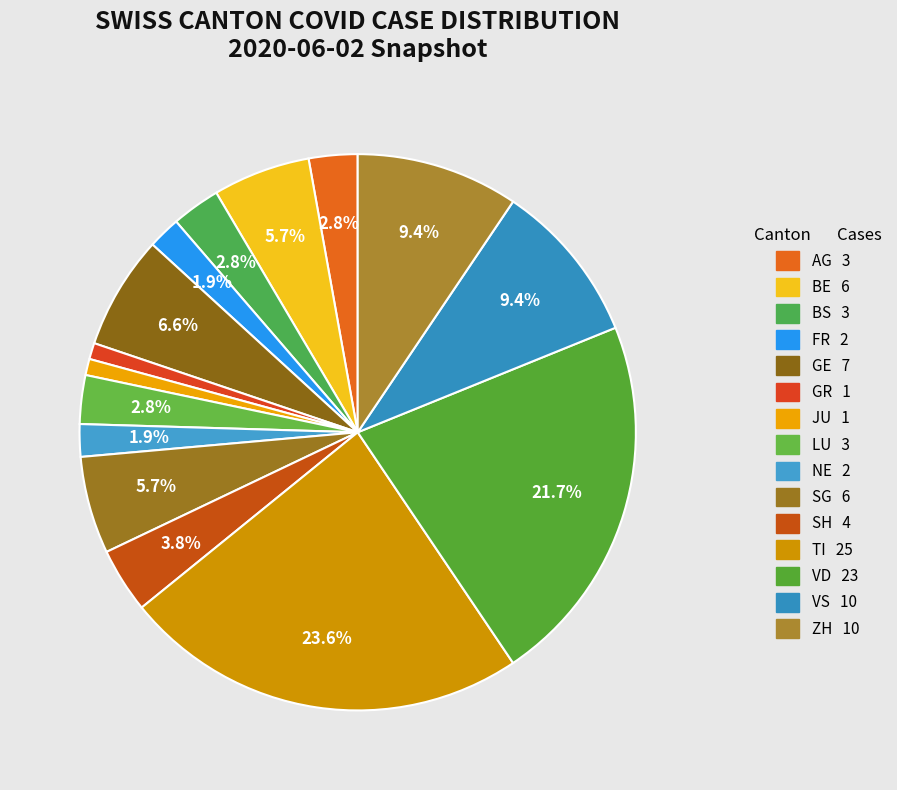

How many segments does this pie chart have?

15